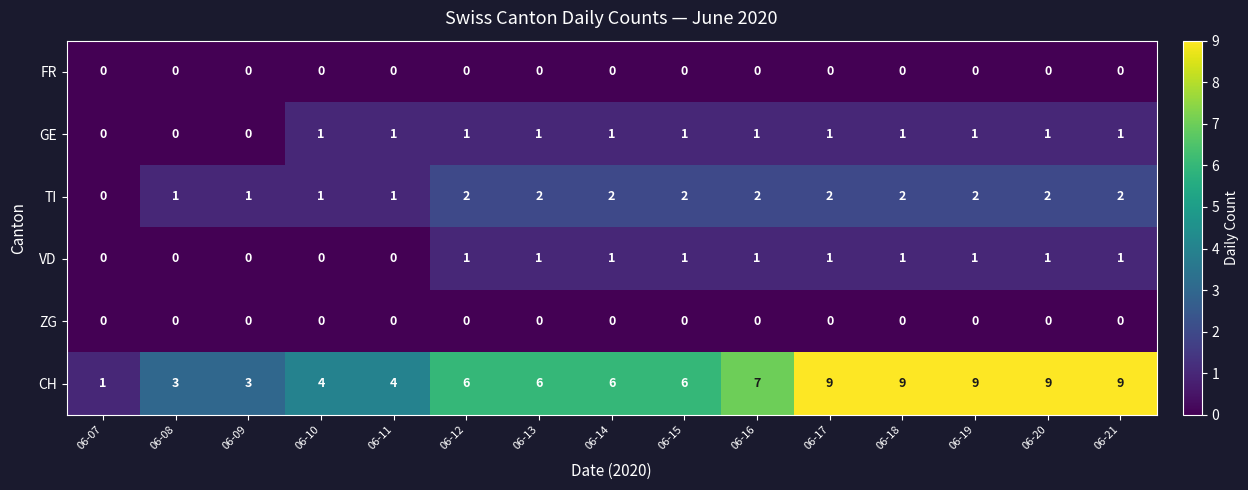

What is the greatest value displayed?

9